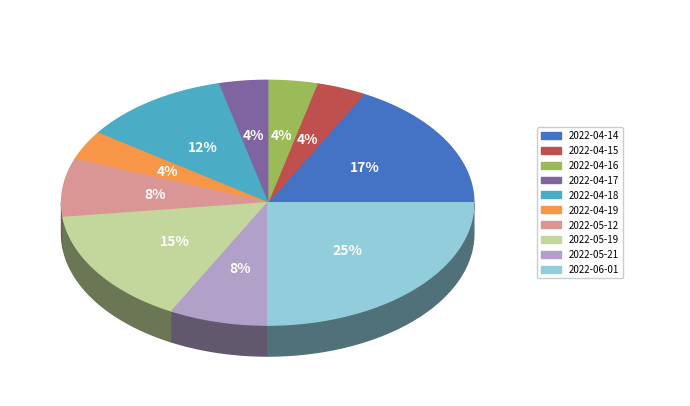

To the nearest percent, what is the combined percentage of 2022-04-19 and 2022-05-19?

19%